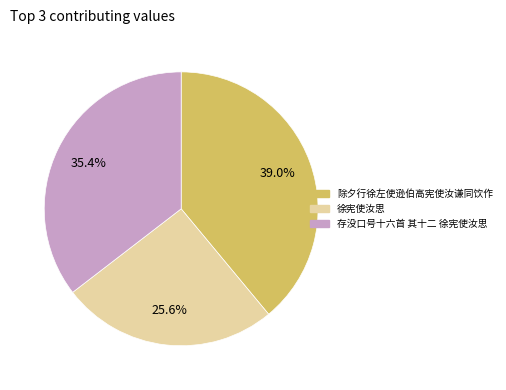

What is the smallest slice in the pie chart?

徐宪使汝思